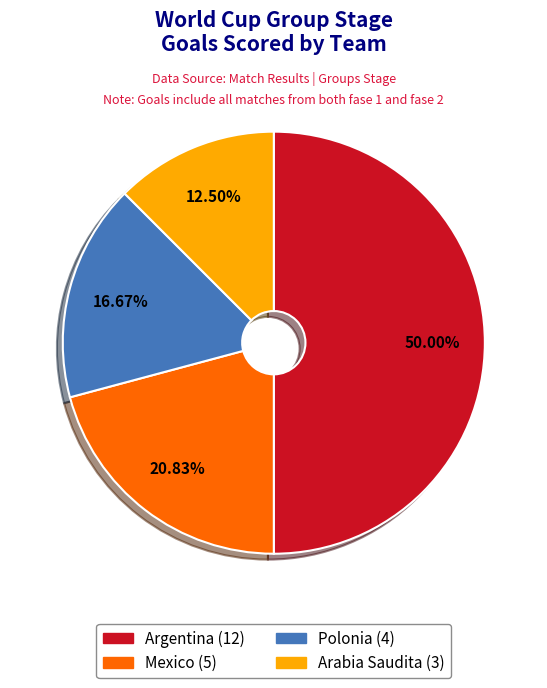

Does Polonia represent more than half of the total?

No